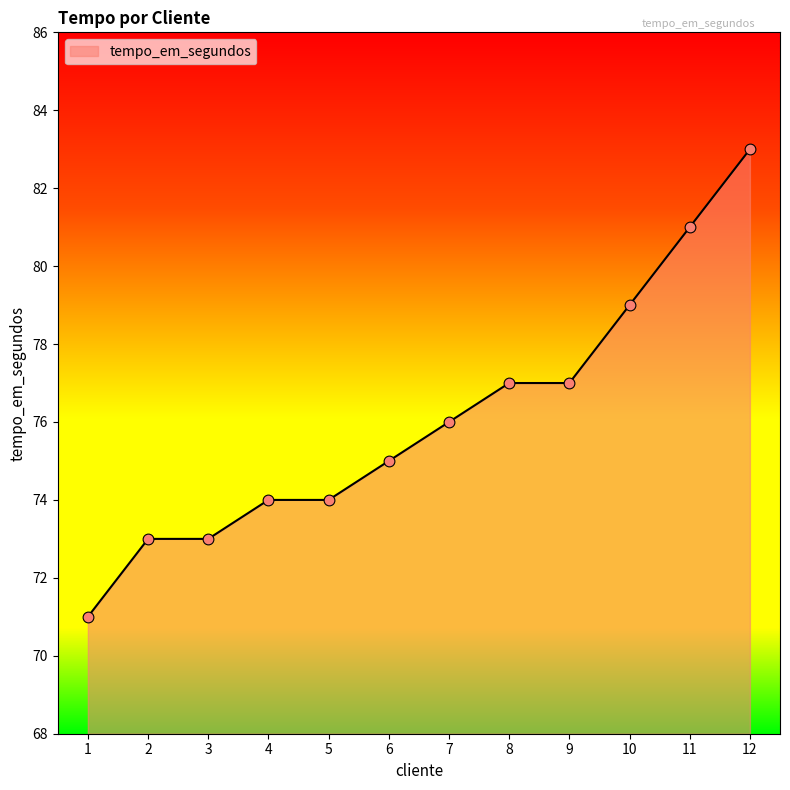

What is the ratio of the value at 2 to the value at 3?

1.0